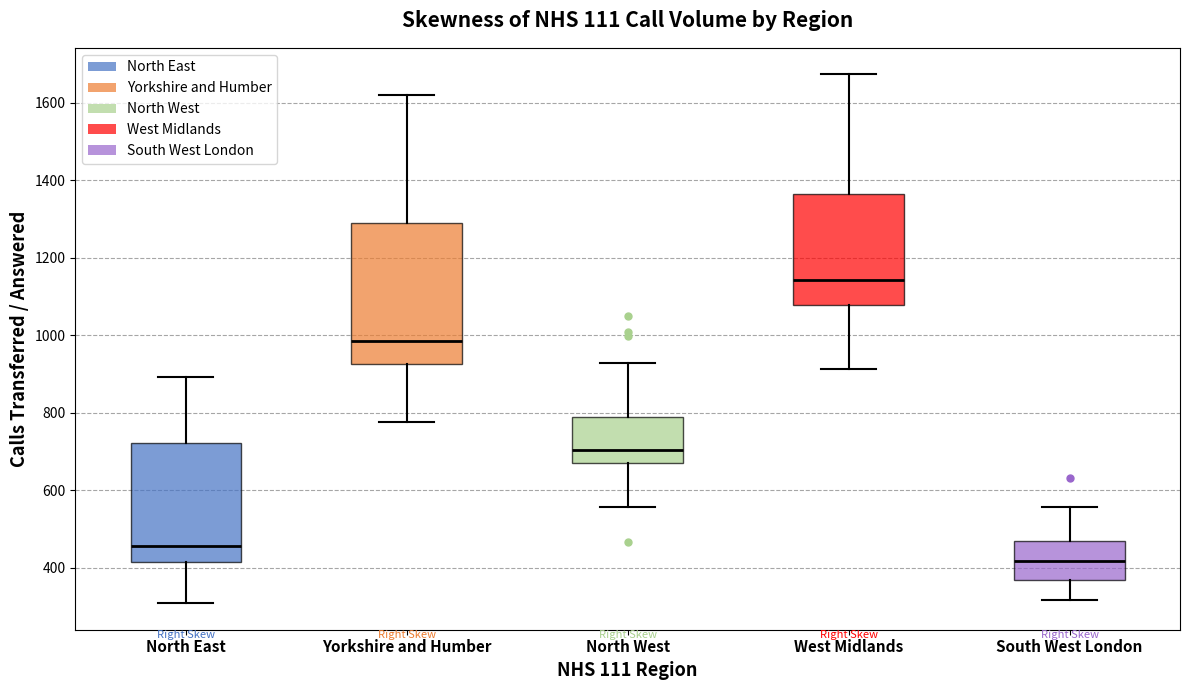

Reading left to right, read every box against the y-axis: the position of its median line, the range the box covers, and the ends of its whiskers. The values are not printed on the chart, so give them approximately, as read against the axis.

North East: median 460, box 420 to 720, whiskers 300 to 900
Yorkshire and Humber: median 980, box 920 to 1280, whiskers 780 to 1620
North West: median 700, box 660 to 780, whiskers 560 to 920
West Midlands: median 1140, box 1080 to 1360, whiskers 920 to 1680
South West London: median 420, box 360 to 460, whiskers 320 to 560